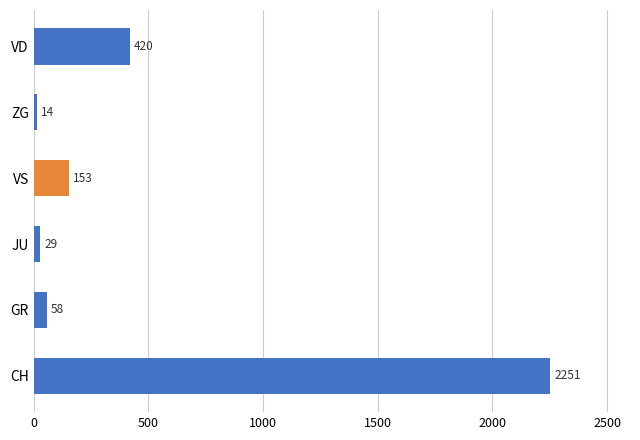

Is it true that the value at VD is 420?

True